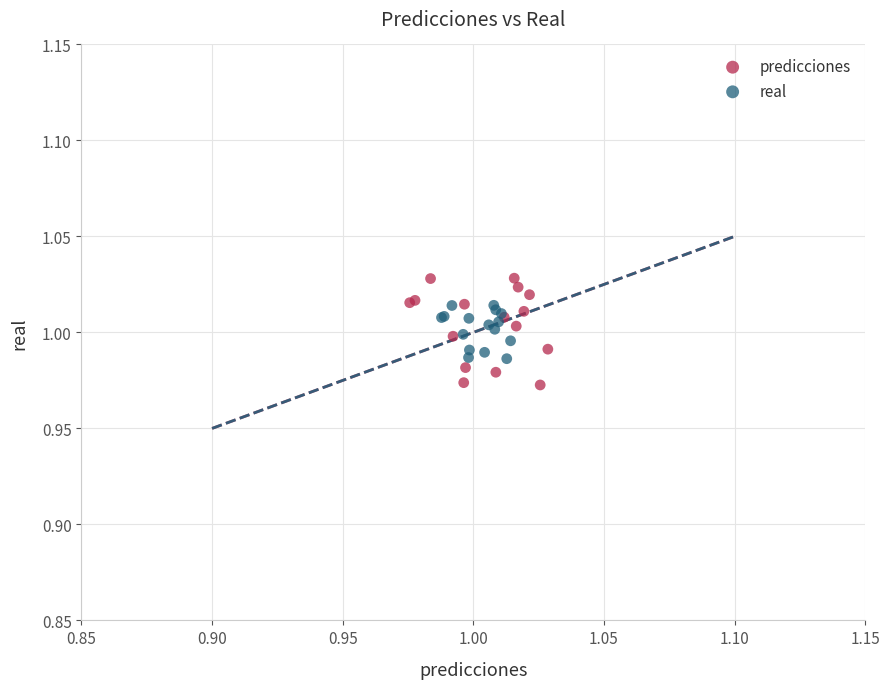

Which series has the largest Y range (max minus min)?

predicciones